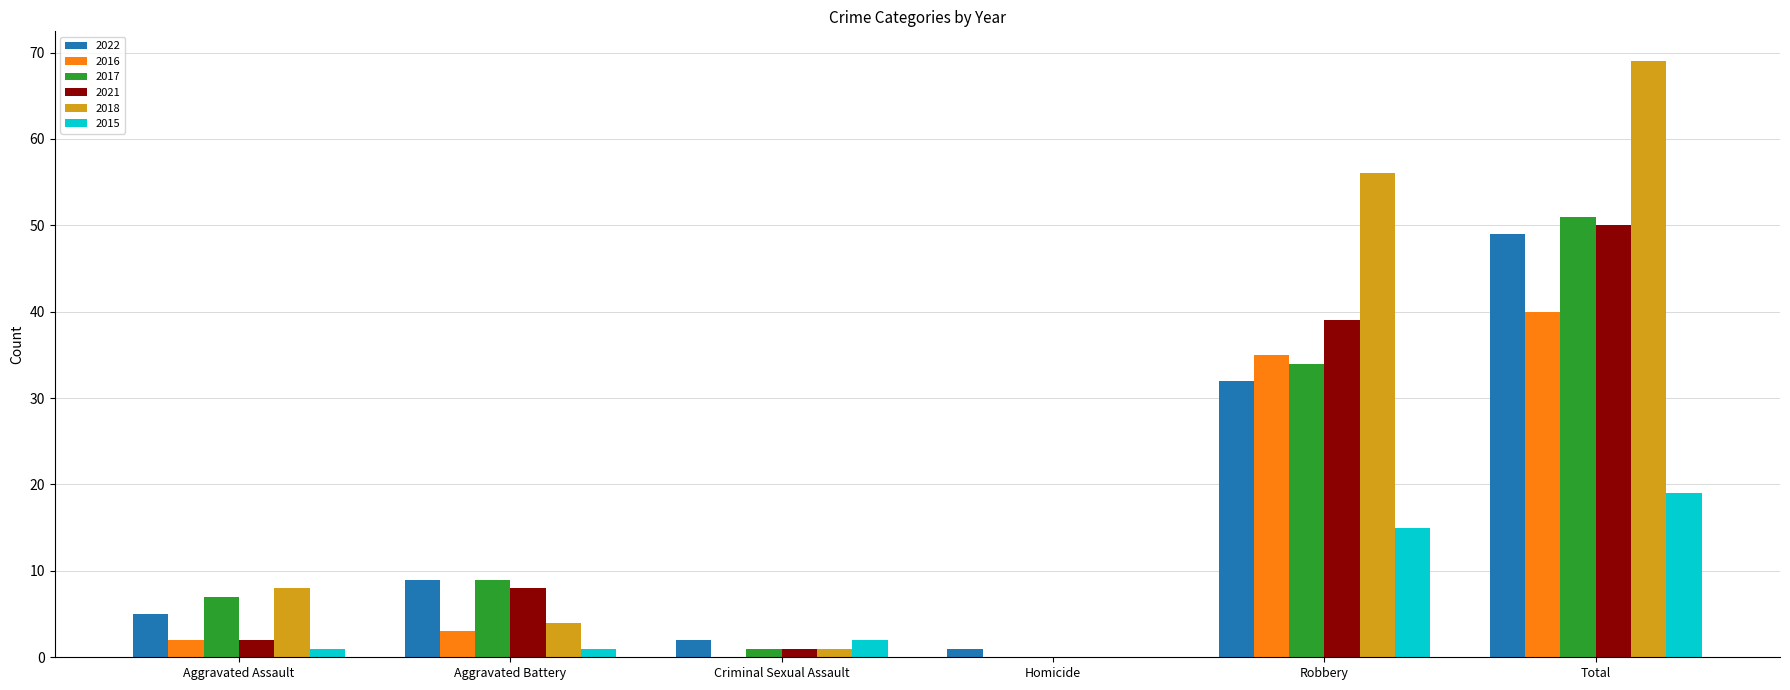

Which category has the highest value in the 2017 series?

Total